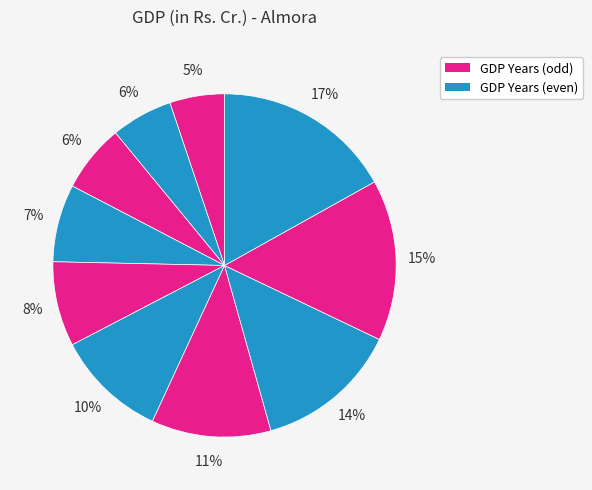

How many segments does this pie chart have?

10